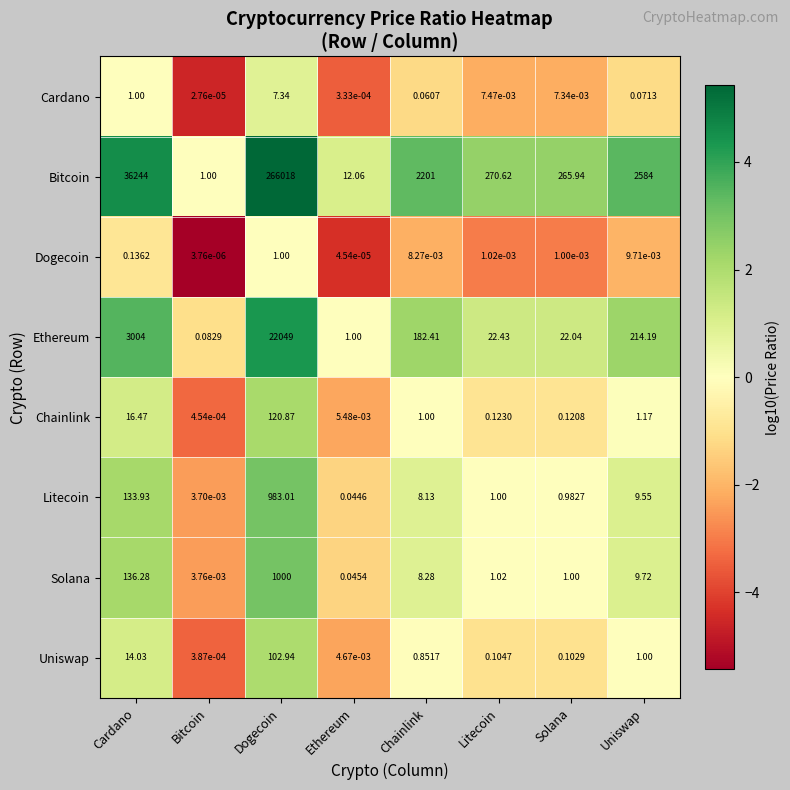

At which label does Litecoin reach its minimum?

Bitcoin